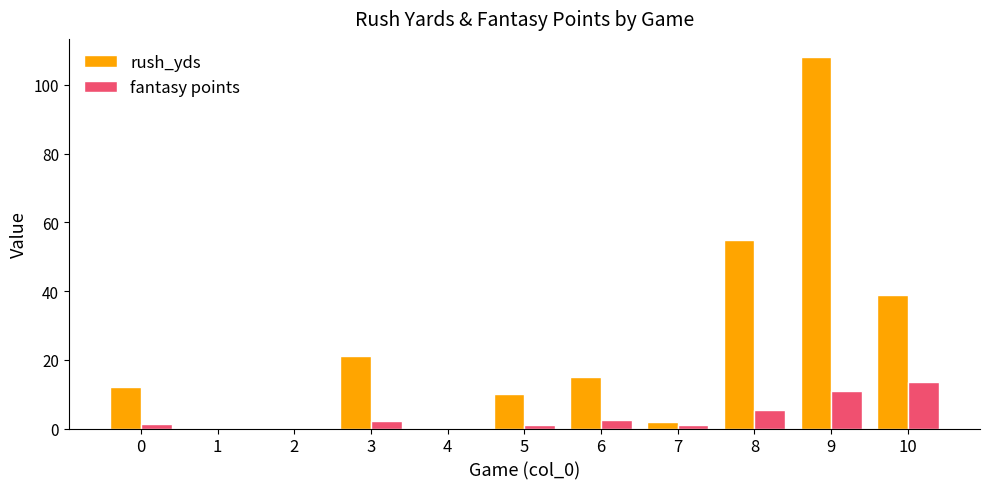

What is the highest value of the fantasy points series?

13.5